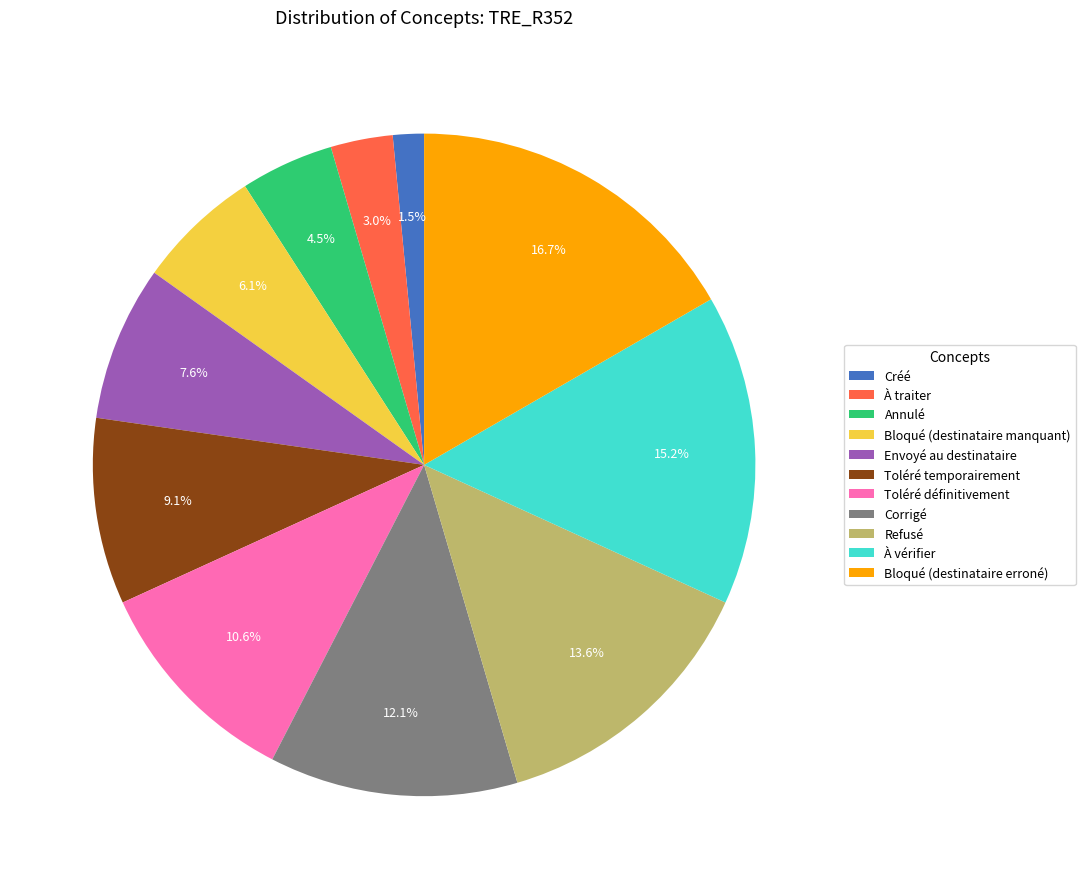

Which category has the biggest portion of the pie?

Bloqué (destinataire erroné)